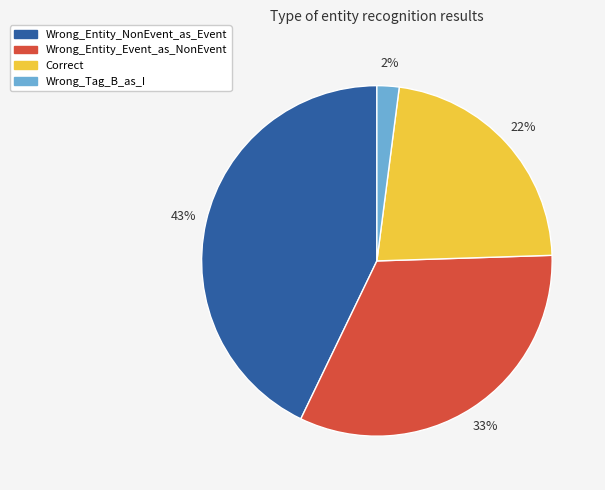

What is the smallest slice in the pie chart?

Wrong_Tag_B_as_I